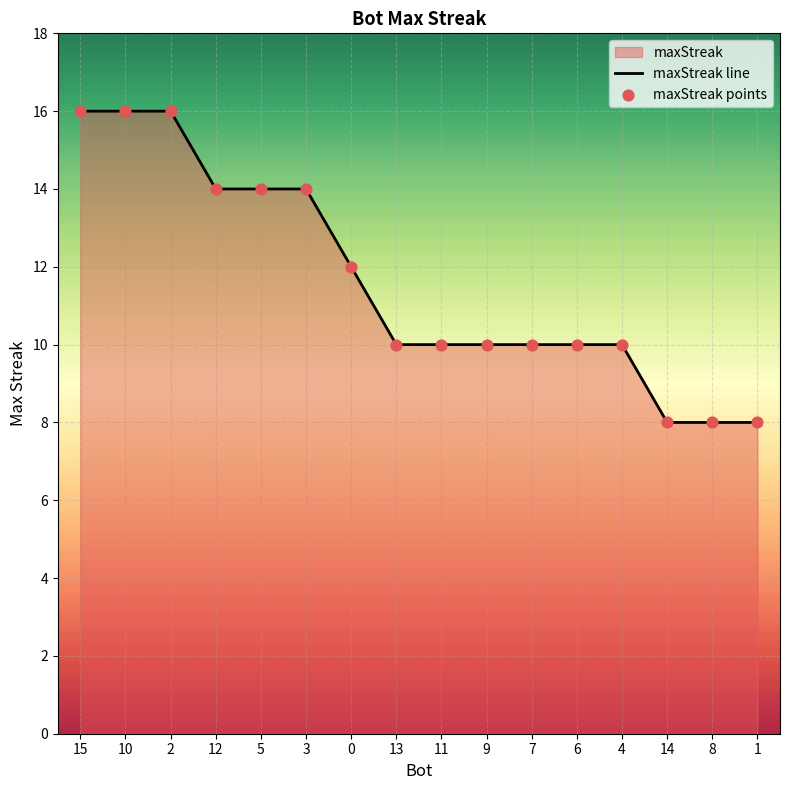

What is the ratio of the value at 12 to the value at 8?

1.8